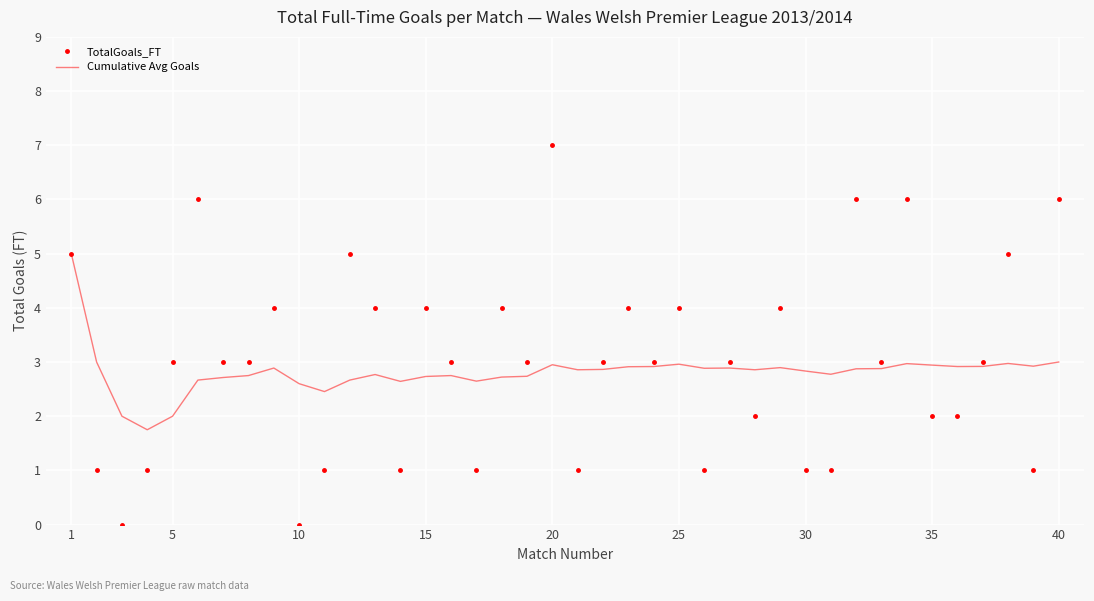

What is the difference between the maximum and minimum values in the TotalGoals_FT series?

7.0